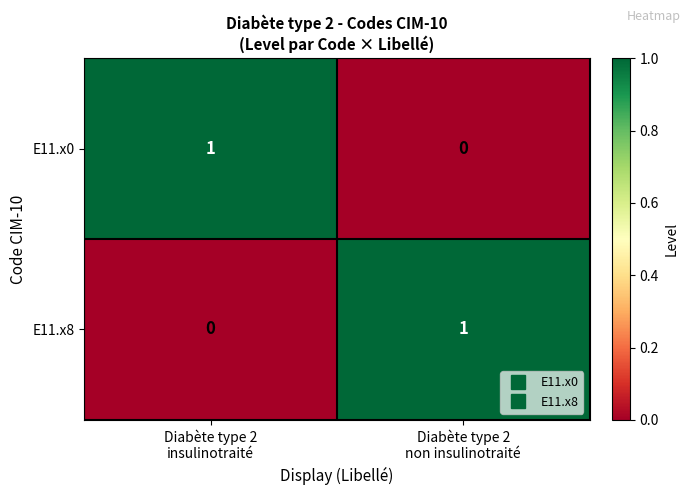

Reading left to right, transcribe all the data shown in this chart.

E11.x0: 1	0
E11.x8: 0	1